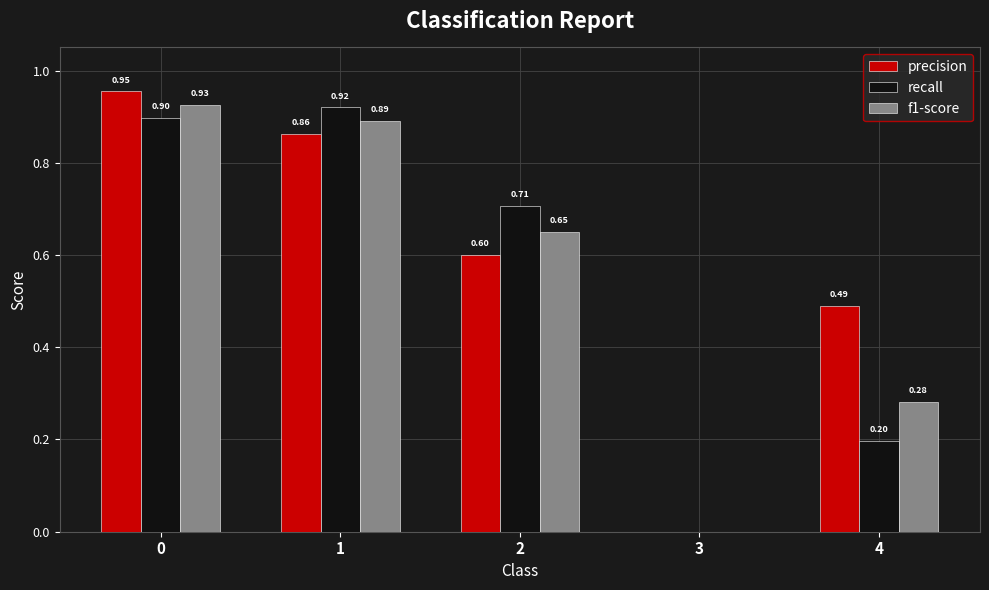

What is the sum of the precision values at 2 and 4?

1.1